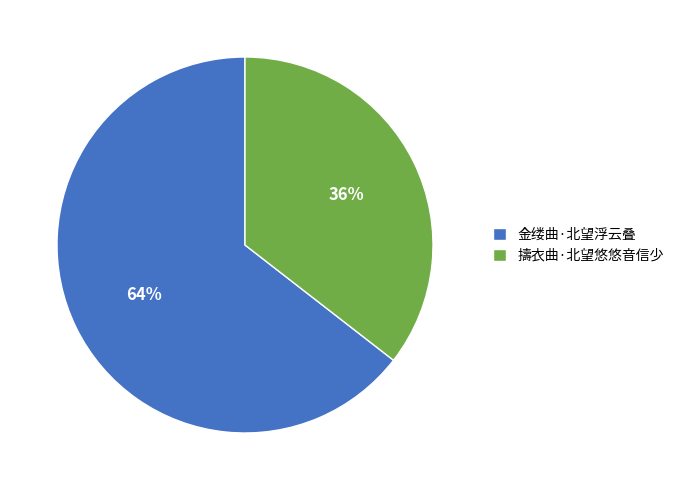

Count the number of slices in the pie.

2